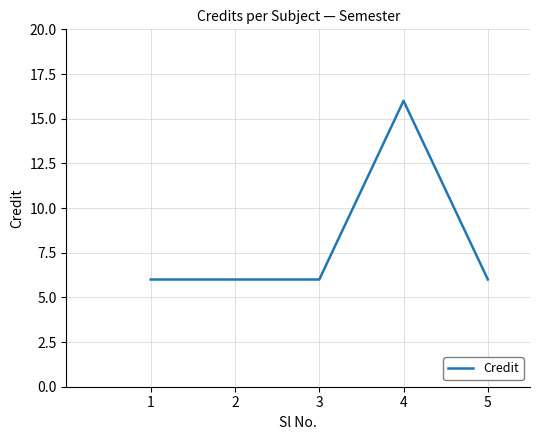

The value at 3 is 2. True or false?

False